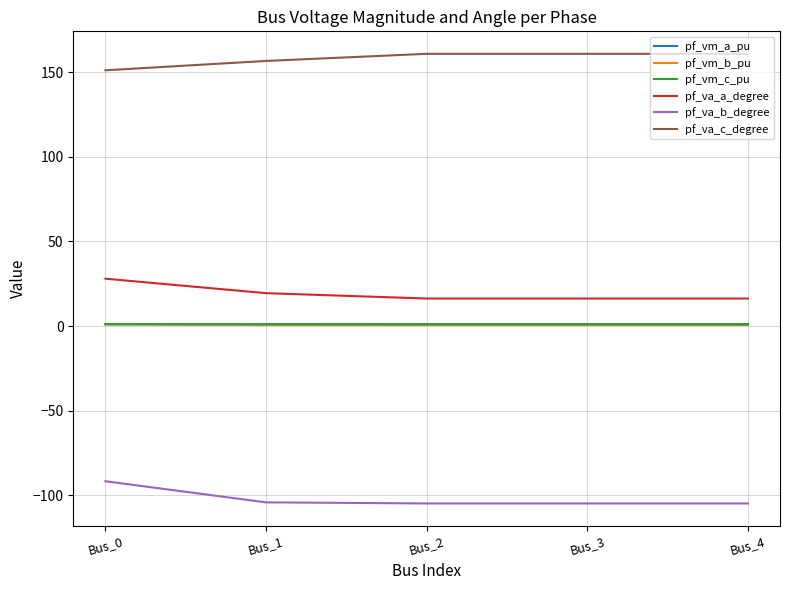

True or false: pf_va_c_degree has more than 0 interior local peaks.

True